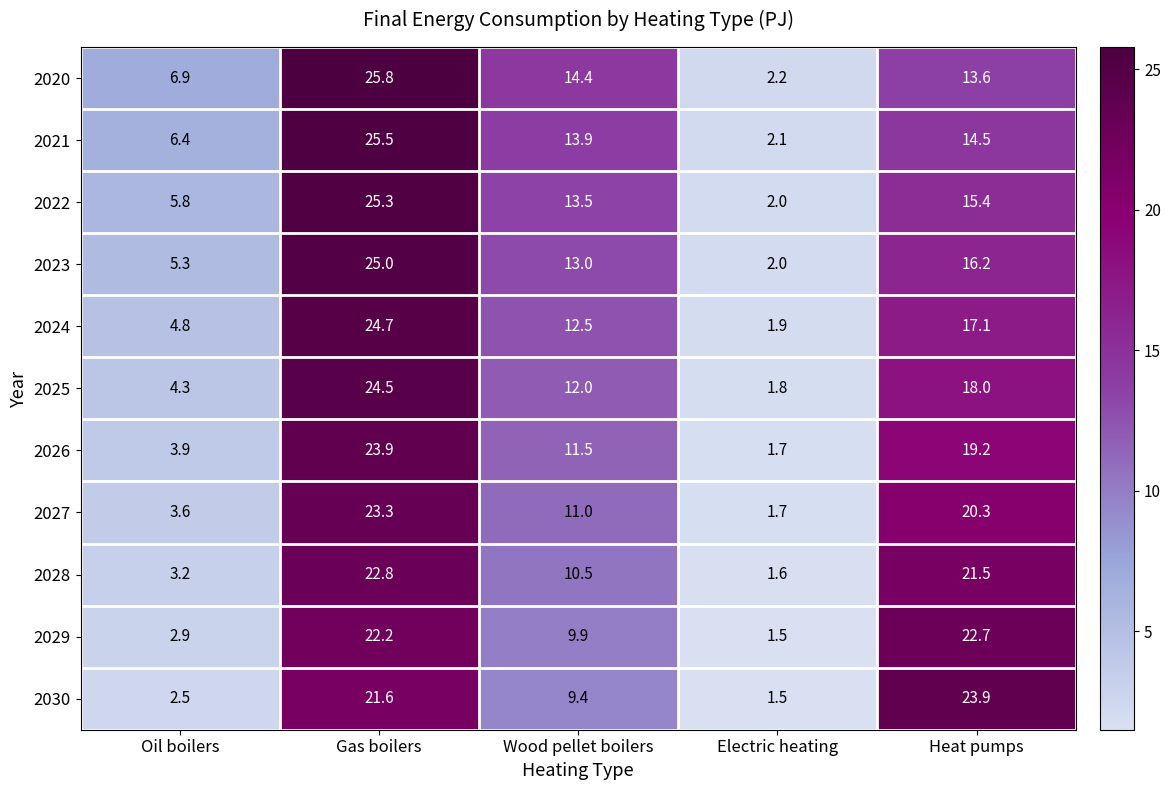

What is the minimum value shown in the chart?

1.5